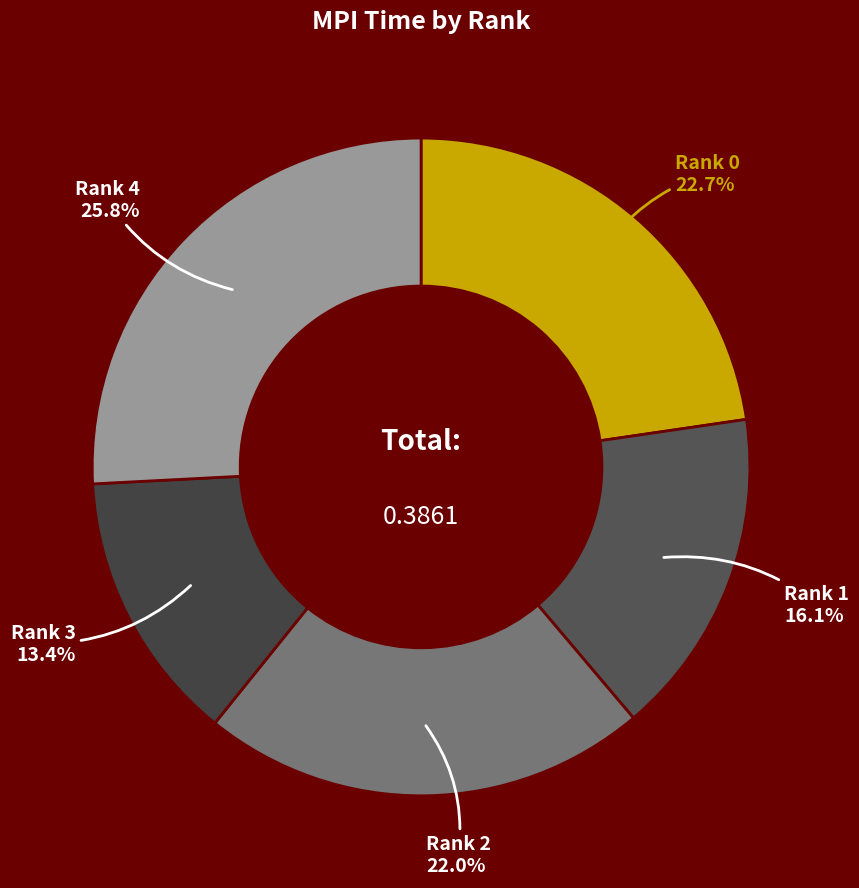

To the nearest percent, what is the average slice percentage?

20%